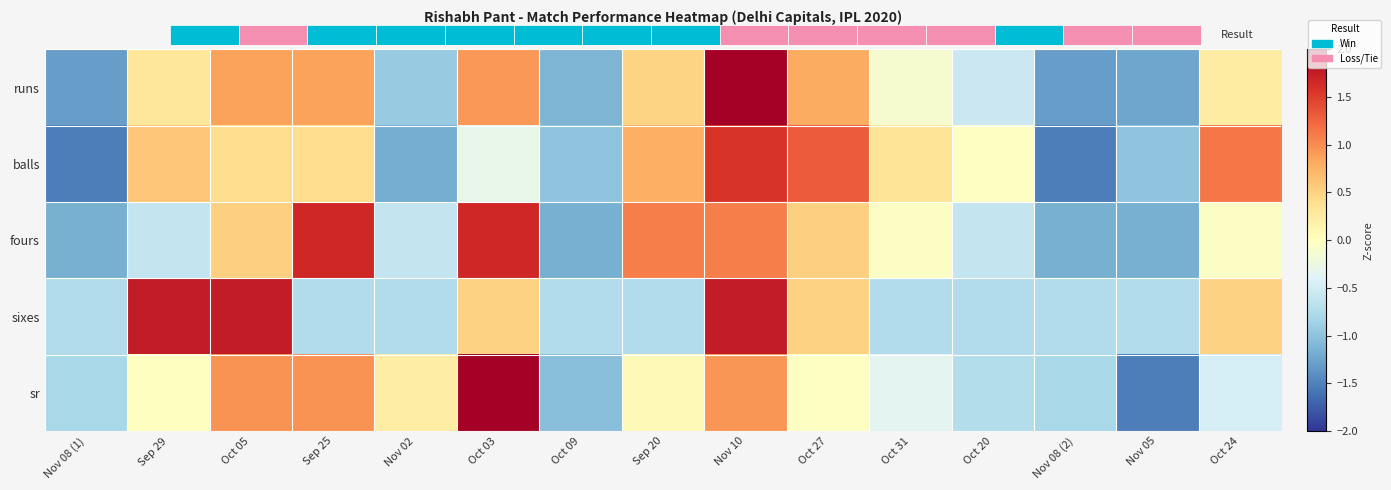

Reading left to right, list all the values displayed in this chart.

runs: Nov 08 (1)=-1.3	Sep 29=0.3	Oct 05=0.9	Sep 25=0.9	Nov 02=-0.9	Oct 03=0.9	Oct 09=-1.1	Sep 20=0.5	Nov 10=2.0	Oct 27=0.8	Oct 31=-0.1	Oct 20=-0.6	Nov 08 (2)=-1.3	Nov 05=-1.2	Oct 24=0.2
balls: Nov 08 (1)=-1.5	Sep 29=0.6	Oct 05=0.4	Sep 25=0.4	Nov 02=-1.2	Oct 03=-0.3	Oct 09=-1.0	Sep 20=0.8	Nov 10=1.6	Oct 27=1.3	Oct 31=0.3	Oct 20=-0.0	Nov 08 (2)=-1.5	Nov 05=-1.0	Oct 24=1.1
fours: Nov 08 (1)=-1.2	Sep 29=-0.6	Oct 05=0.5	Sep 25=1.7	Nov 02=-0.6	Oct 03=1.7	Oct 09=-1.2	Sep 20=1.1	Nov 10=1.1	Oct 27=0.5	Oct 31=-0.0	Oct 20=-0.6	Nov 08 (2)=-1.2	Nov 05=-1.2	Oct 24=-0.0
sixes: Nov 08 (1)=-0.8	Sep 29=1.8	Oct 05=1.8	Sep 25=-0.8	Nov 02=-0.8	Oct 03=0.5	Oct 09=-0.8	Sep 20=-0.8	Nov 10=1.8	Oct 27=0.5	Oct 31=-0.8	Oct 20=-0.8	Nov 08 (2)=-0.8	Nov 05=-0.8	Oct 24=0.5
sr: Nov 08 (1)=-0.8	Sep 29=-0.0	Oct 05=1.0	Sep 25=1.0	Nov 02=0.2	Oct 03=2.6	Oct 09=-1.0	Sep 20=0.1	Nov 10=0.9	Oct 27=-0.0	Oct 31=-0.4	Oct 20=-0.7	Nov 08 (2)=-0.8	Nov 05=-1.5	Oct 24=-0.5